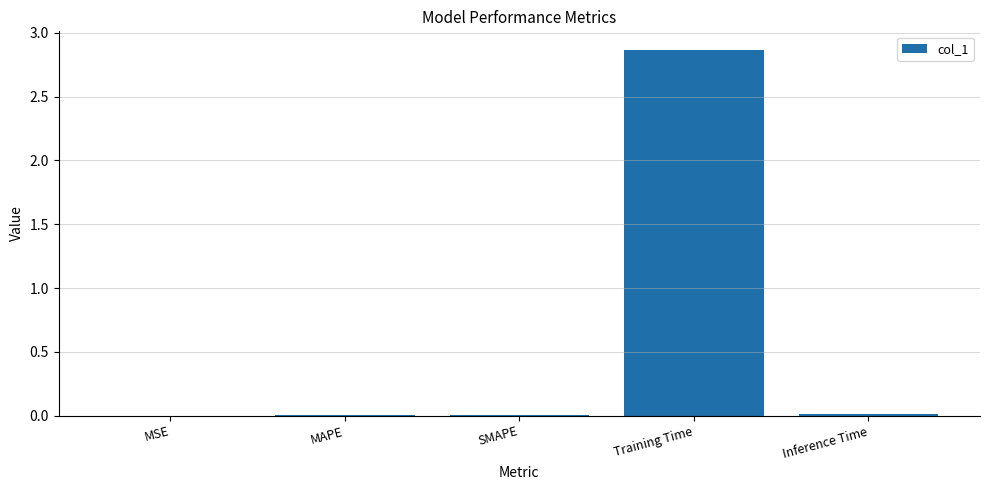

Which category has the highest value across all series?

Training Time